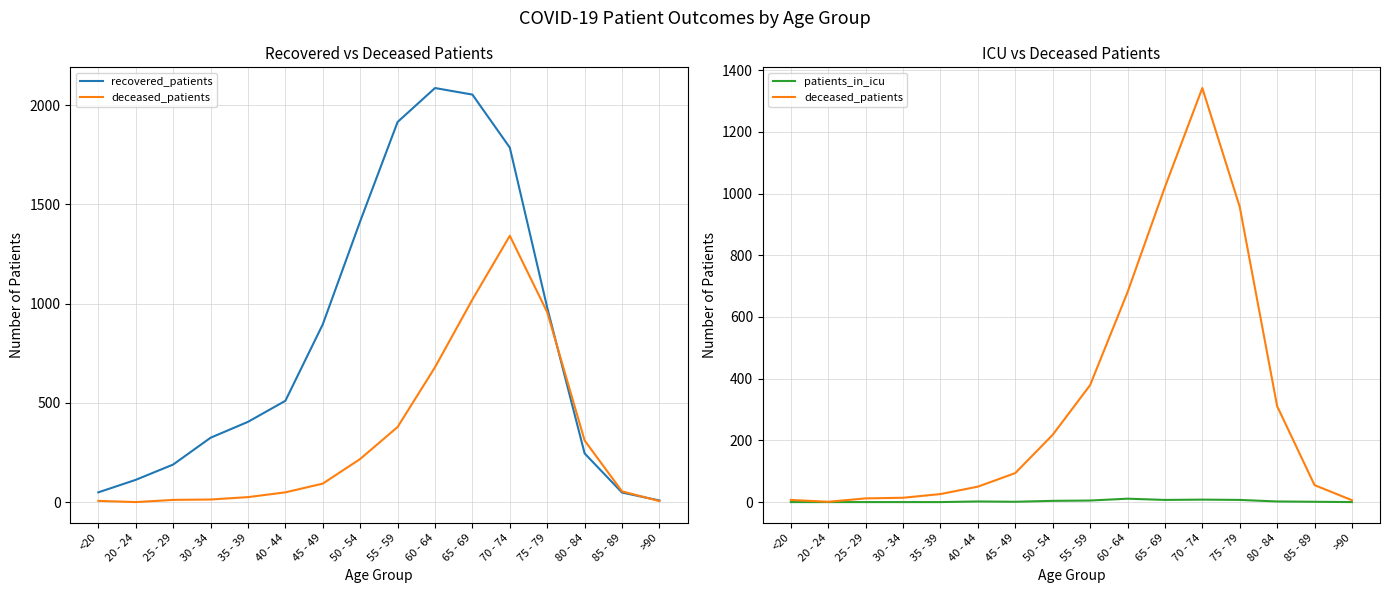

Between which two adjacent categories do recovered_patients and deceased_patients first intersect?

75 - 79 and 80 - 84